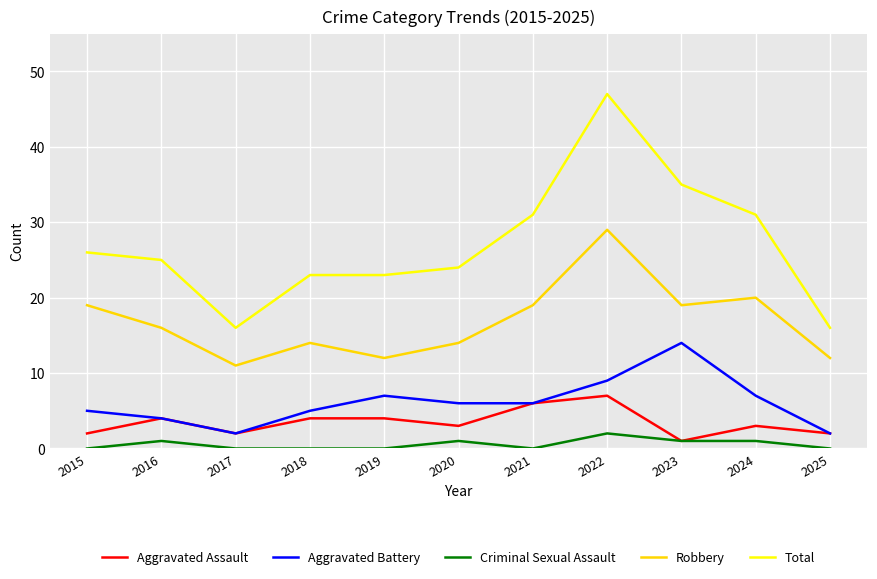

Which category has the highest value across all series?

2022